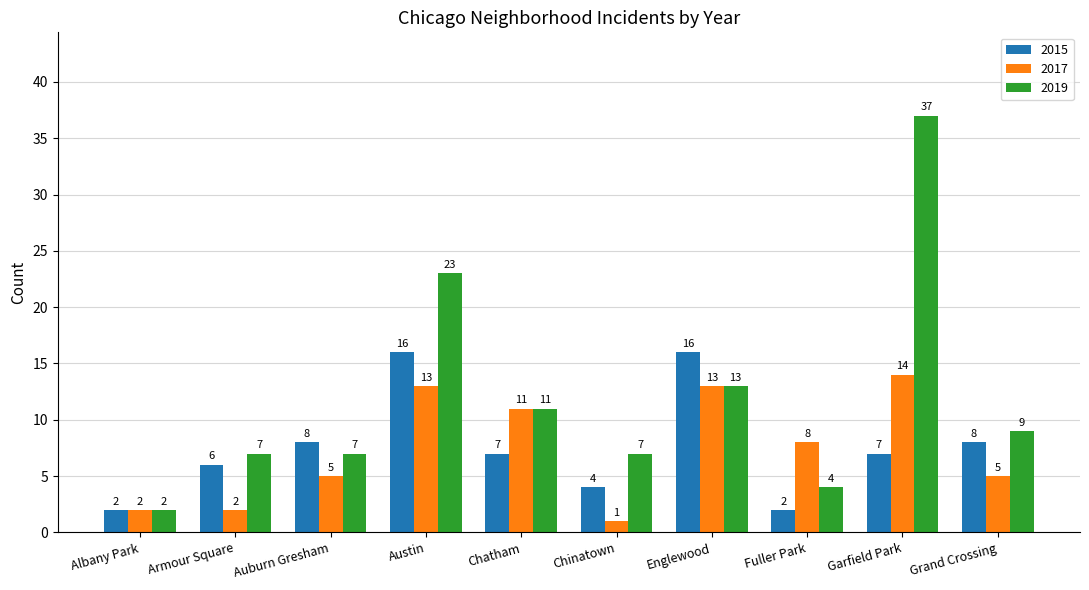

What is the label of the 5th bar from the left?

Chatham